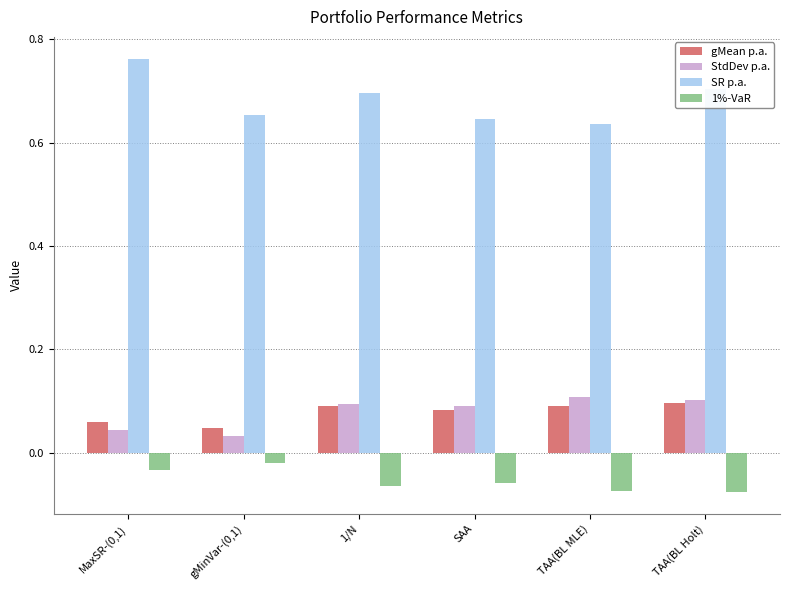

What is the sum of all StdDev p.a. values?

0.5